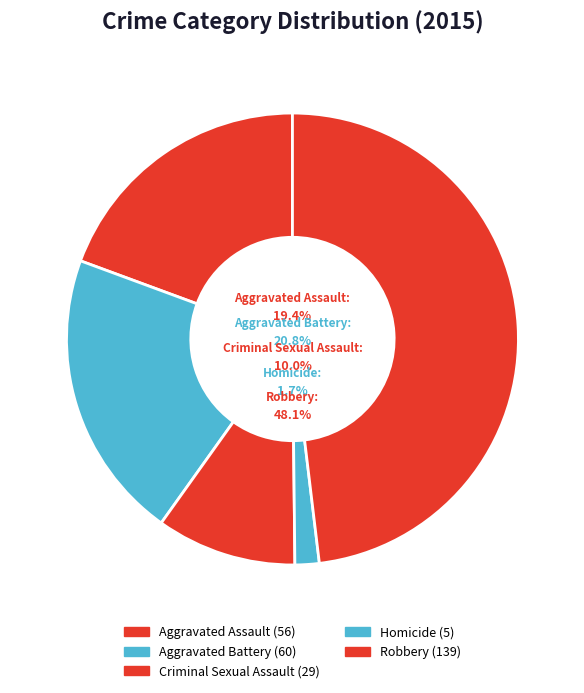

True or false: Aggravated Assault accounts for 19% of the total.

True